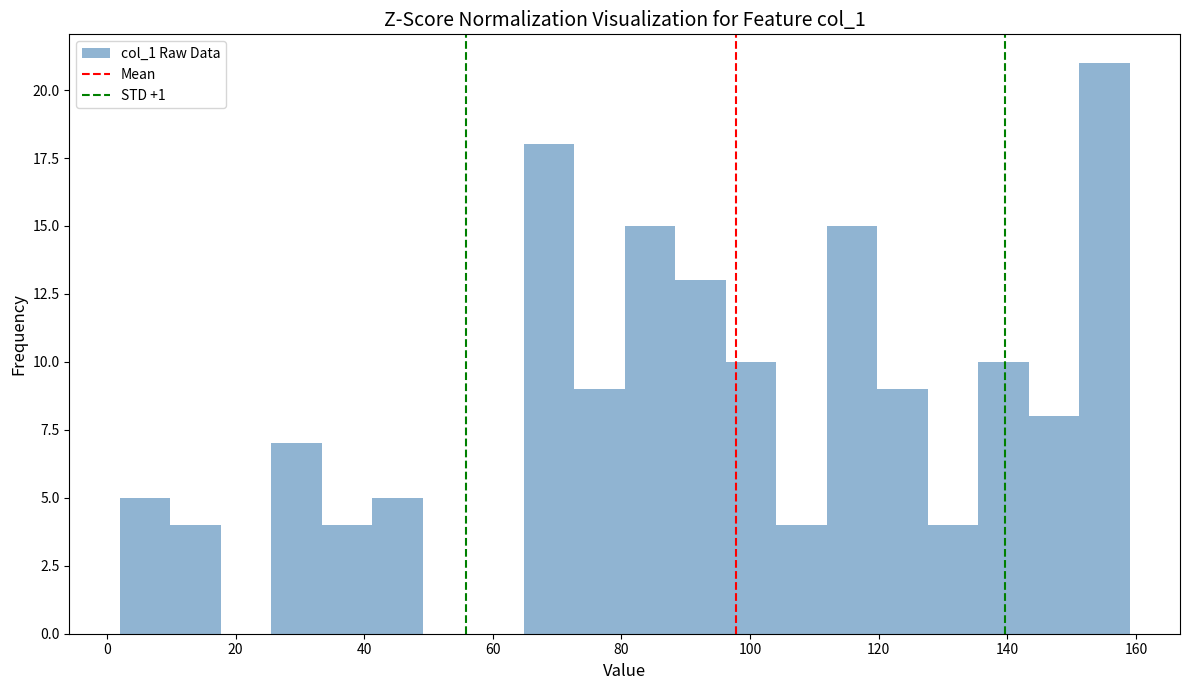

Around what value on the x-axis is the tallest bar? Give the approximate position of its centre, as read against the axis.

156